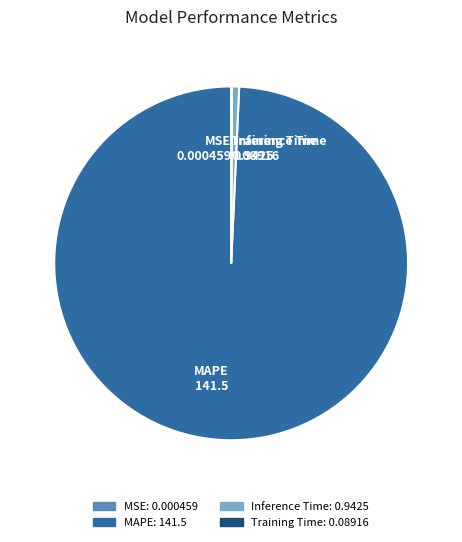

Does MAPE 141.5 account for over 50% of the chart?

Yes